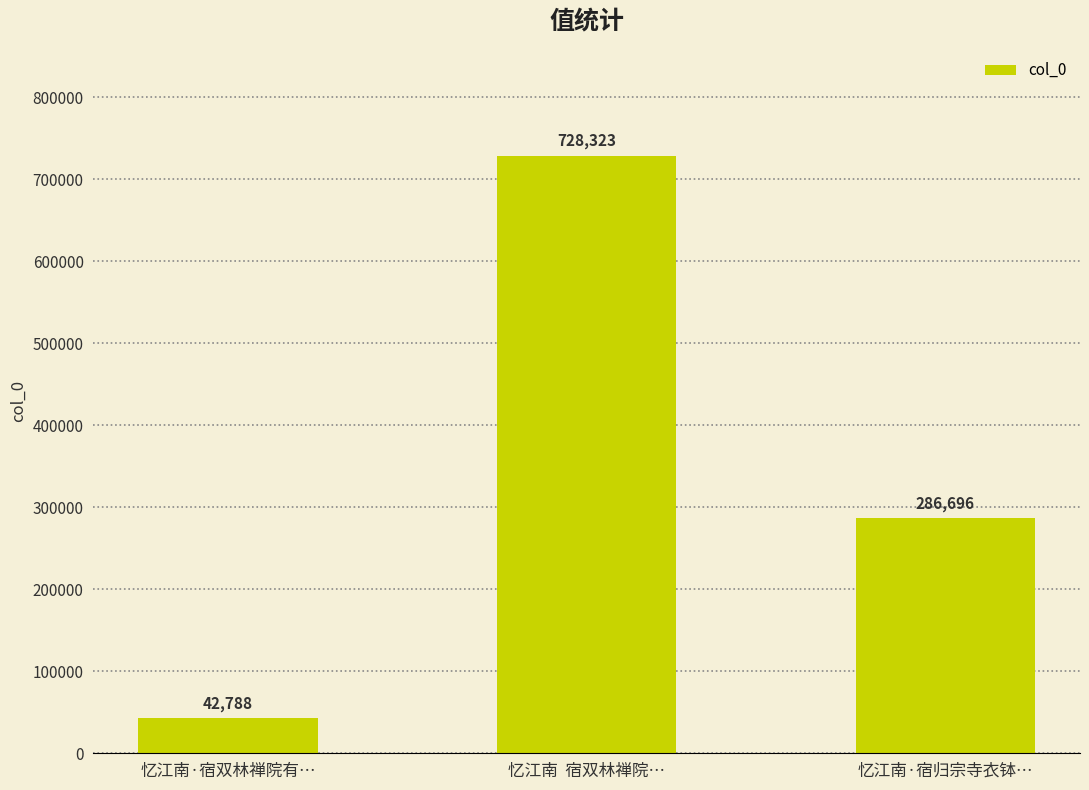

How many data points are less than 286696?

1